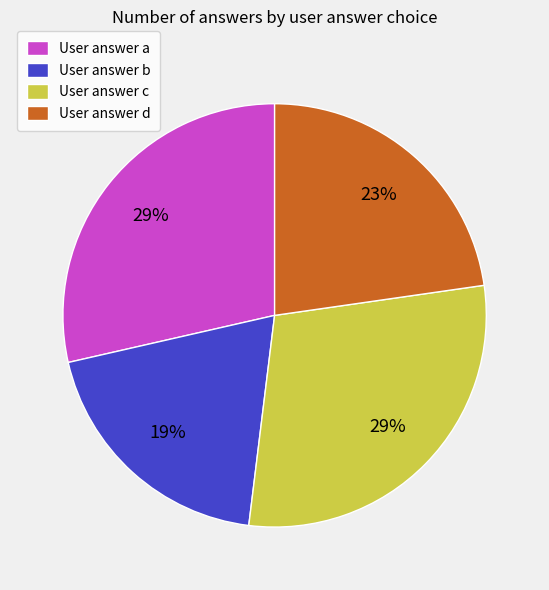

The User answer c slice represents 15% of the pie. True or false?

False